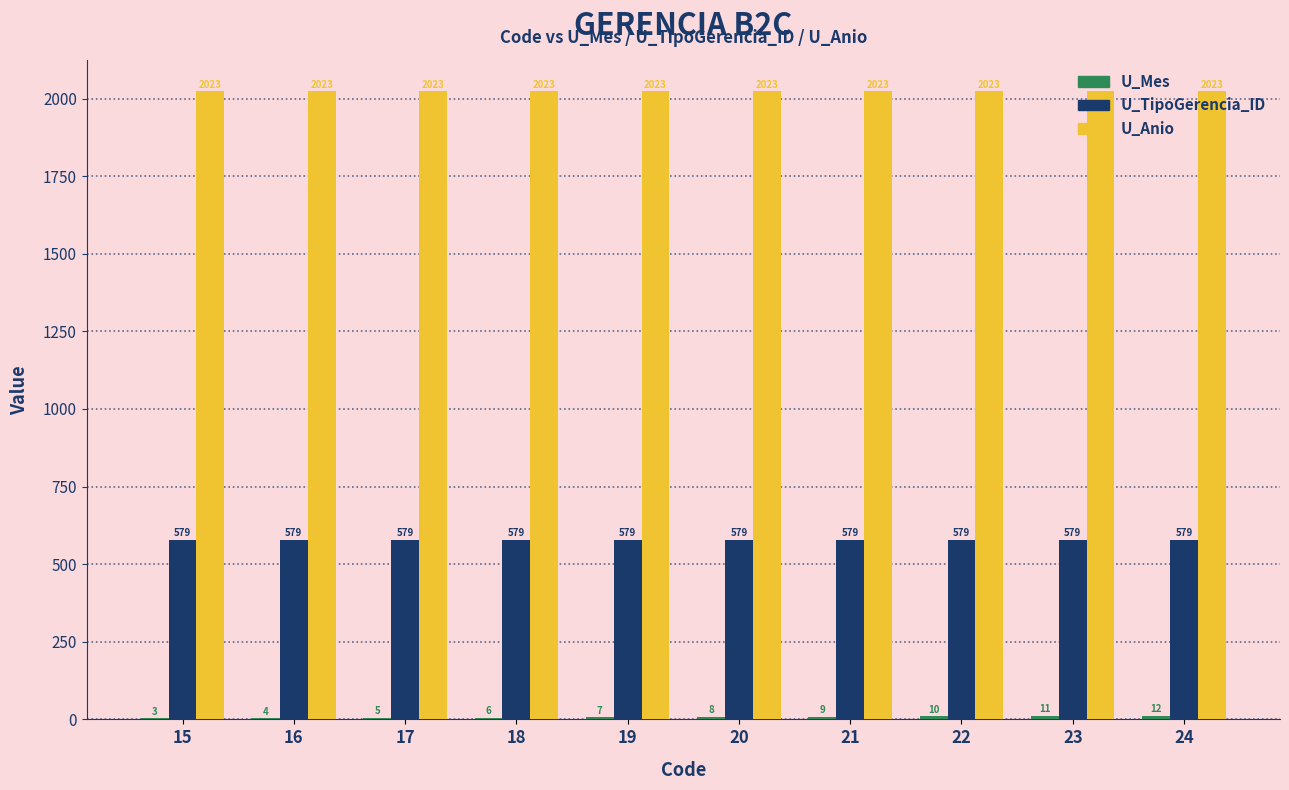

Is the value of U_TipoGerencia_ID at 18 greater than the value of U_Anio at 21?

No